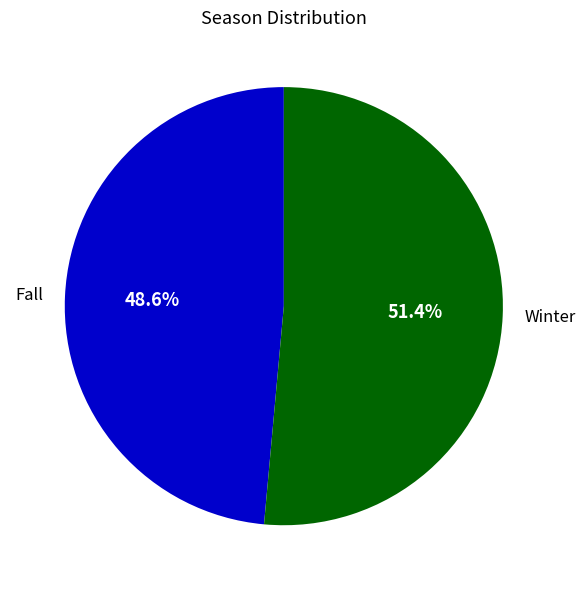

Rank the categories by value from highest to lowest.

Winter, Fall